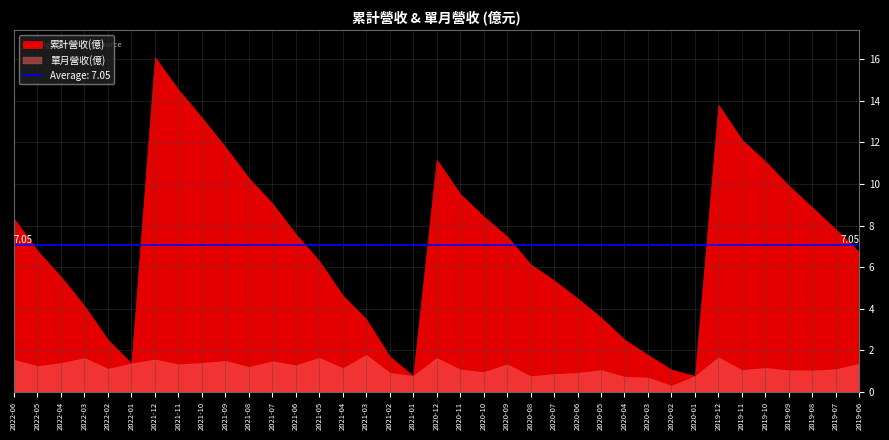

What is the highest value of the 單月營收(億) series?

1.8